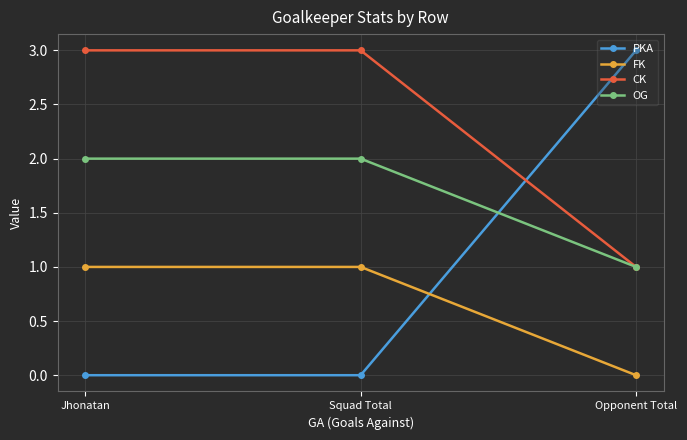

The value of PKA at Jhonatan is 0. True or false?

True